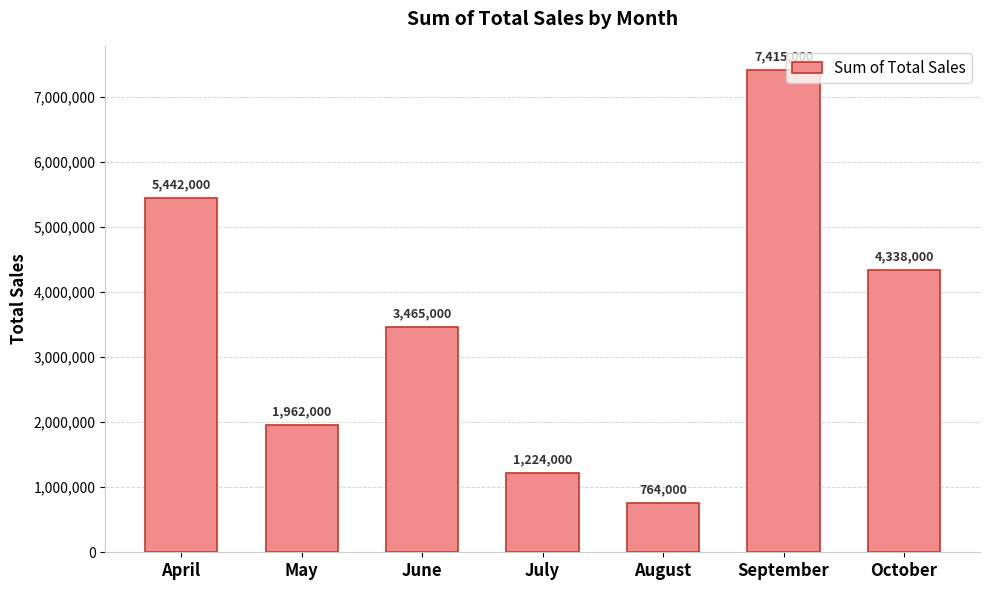

What is the average value?

3515714